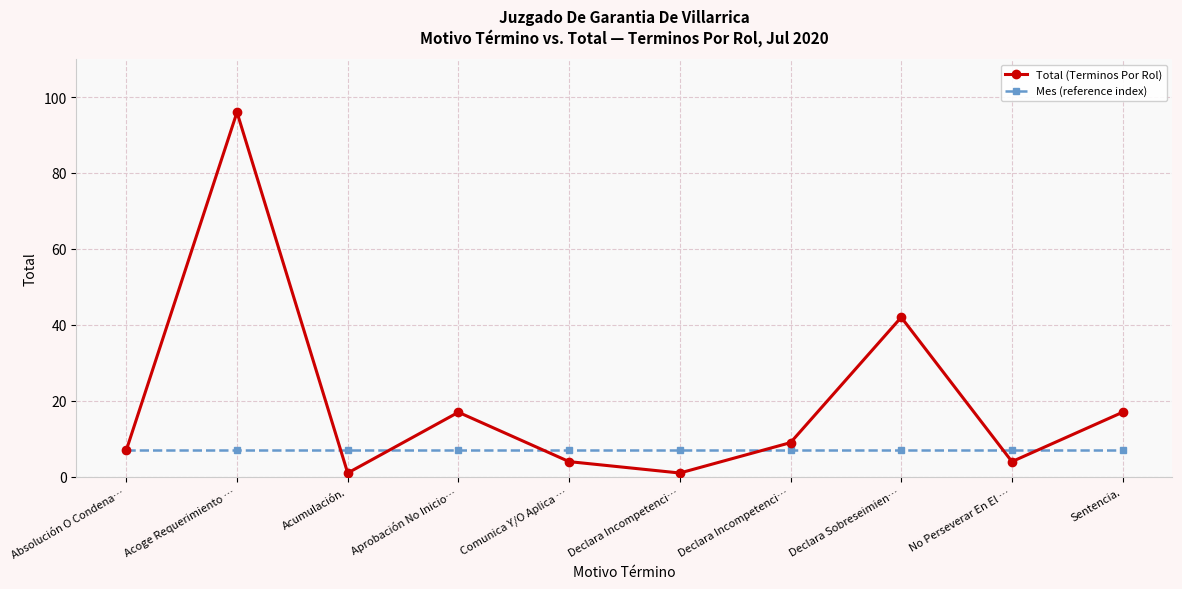

Rank the series at Absolución O Condena… from highest to lowest value.

Total (Terminos Por Rol), Mes (reference index)